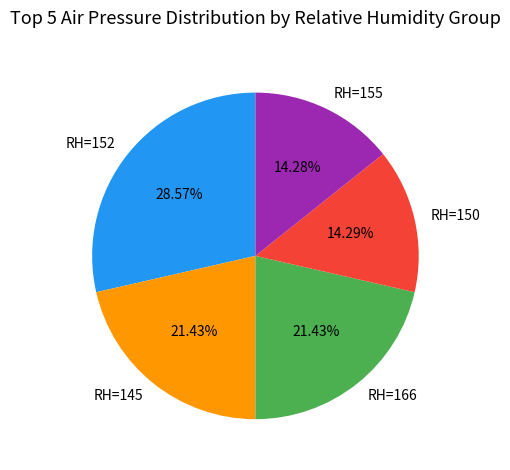

Do RH=150 and RH=155 together represent more than half of the pie?

No